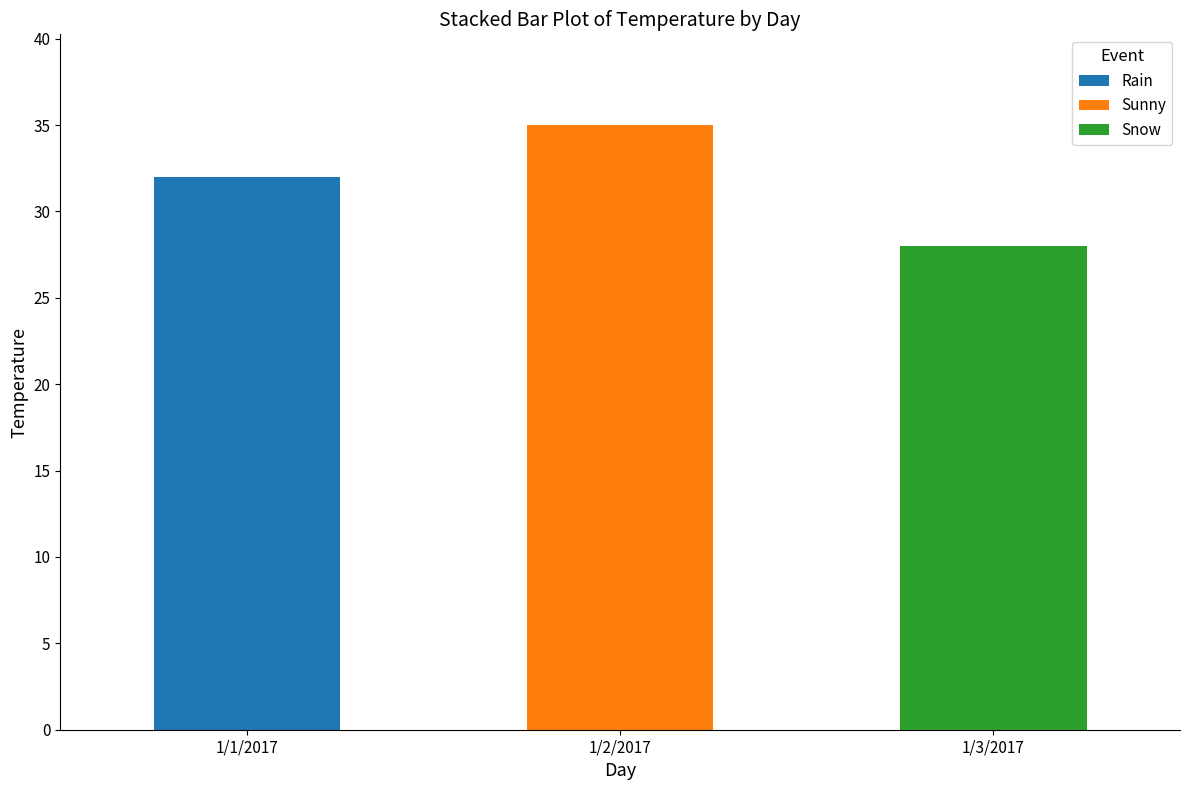

How many categories are shown in the chart?

3